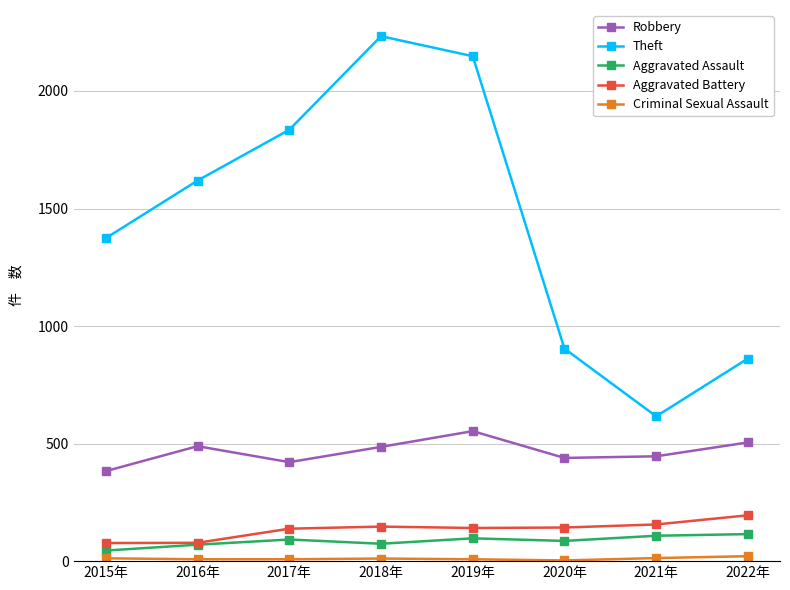

Which series has the widest spread of values?

Theft